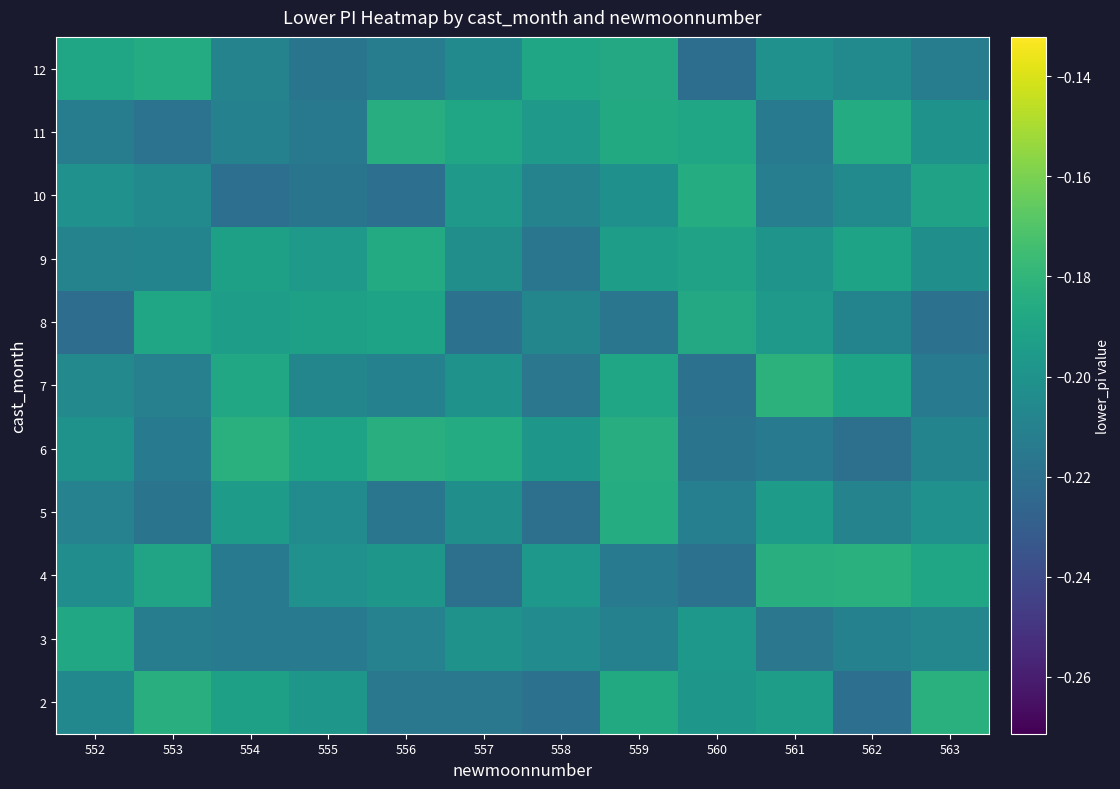

How many series are shown in this chart?

11